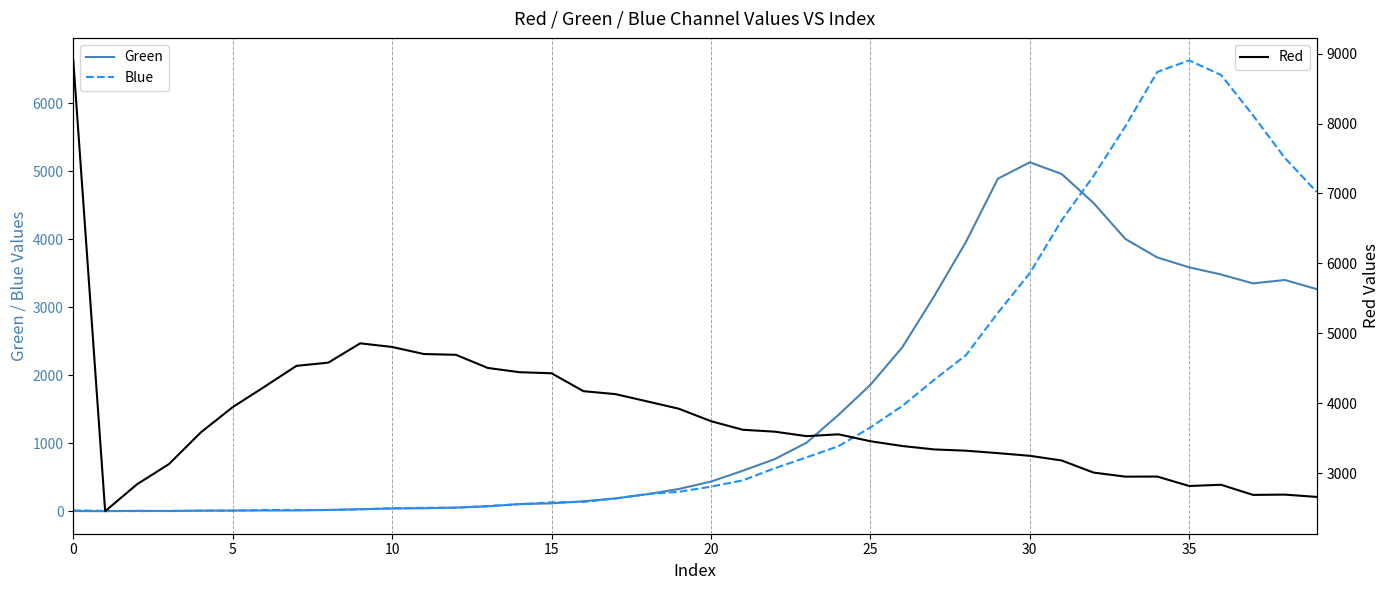

Where do Red and Green first cross each other?

27 and 28